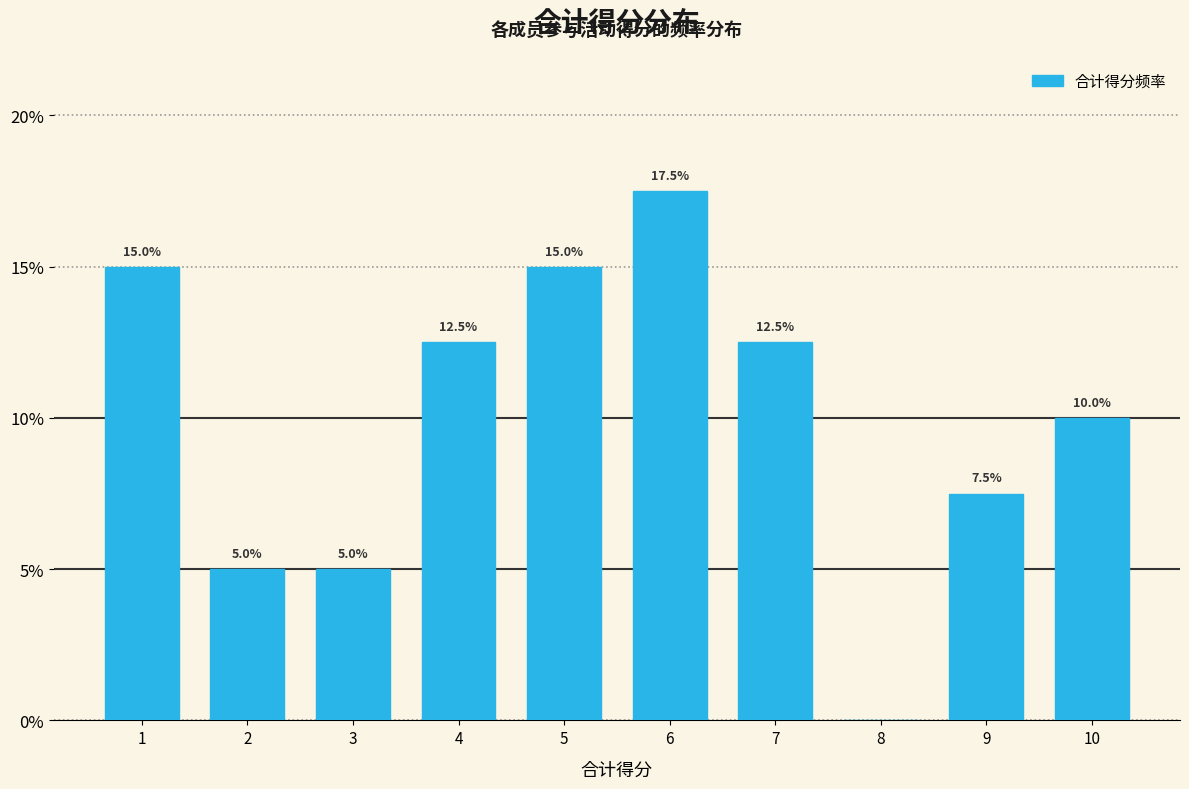

Are the bars horizontal?

No